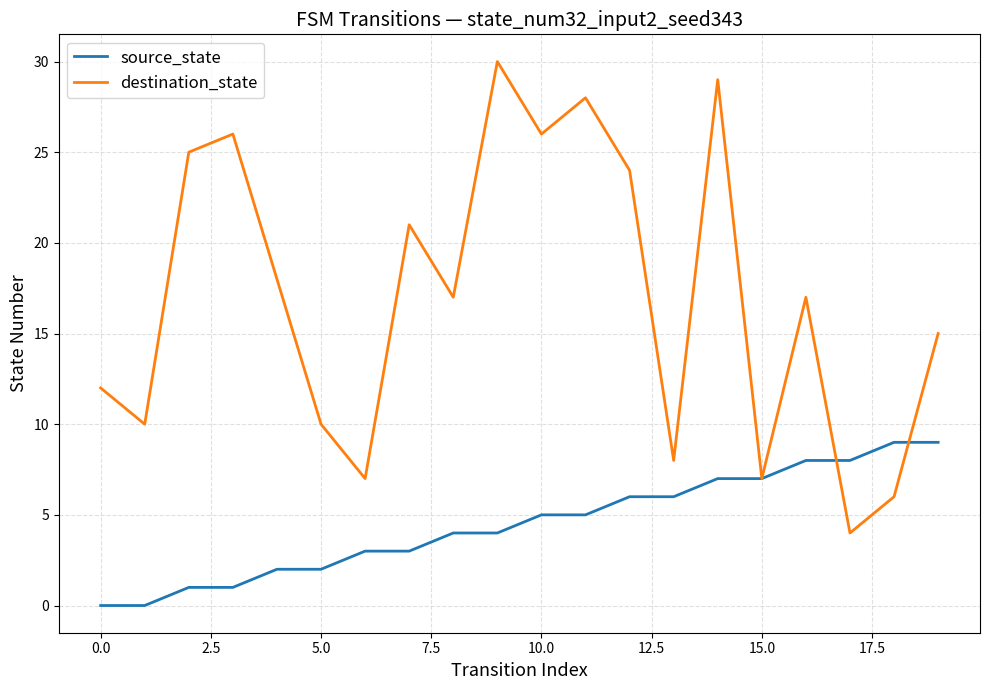

Reading left to right, extract all data points from this chart.

source_state: 0	0	1	1	2	2	3	3	4	4	5	5	6	6	7	7	8	8	9	9
destination_state: 12	10	25	26	18	10	7	21	17	30	26	28	24	8	29	7	17	4	6	15